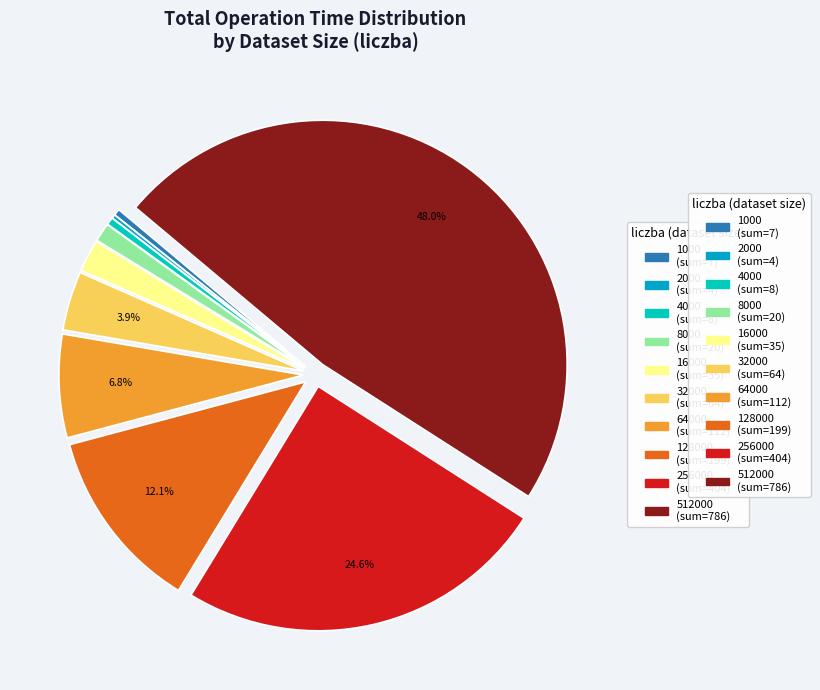

Is there any slice that represents more than half of the pie?

No